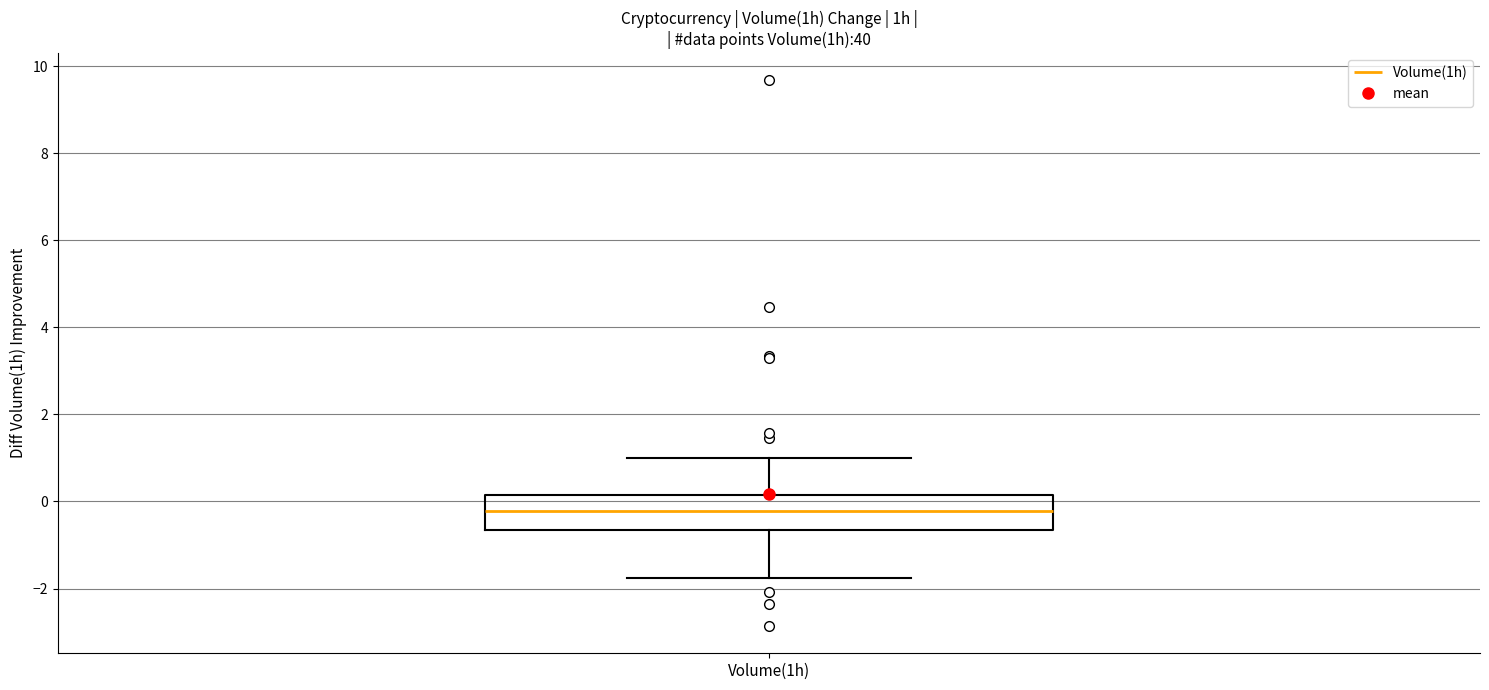

Read this box plot against the y-axis: the position of the median line, the range covered by the box, and the ends of both whiskers. The values are not printed on the chart, so give them approximately, as read against the axis.

median -0.2, box -0.6 to 0.2, whiskers -1.8 to 1.0